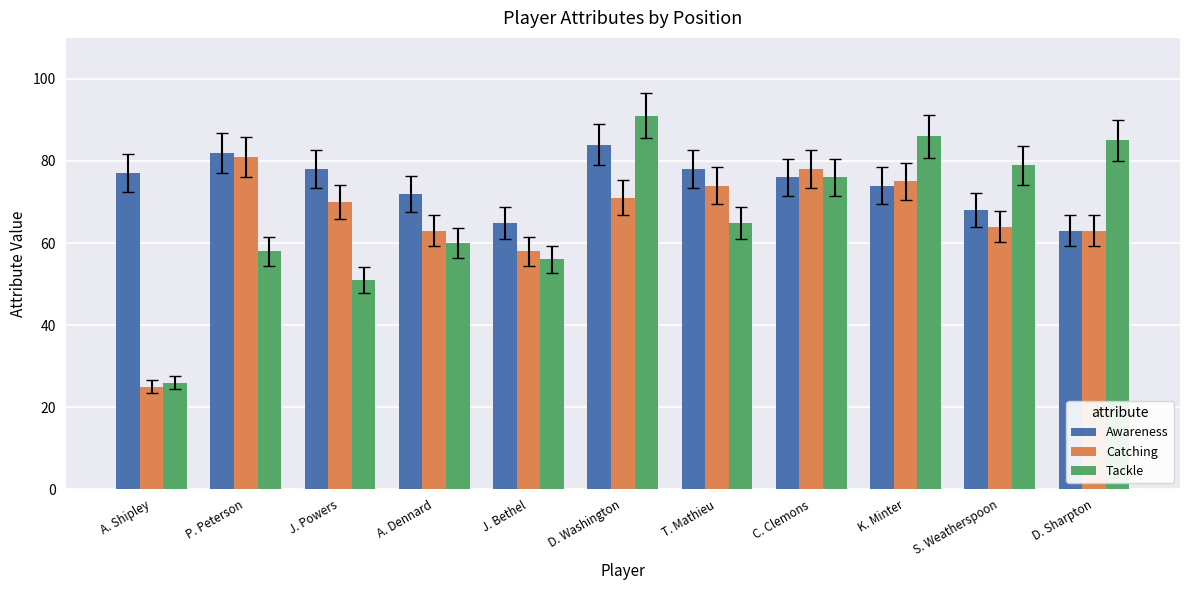

Reading left to right, extract all data points from this chart.

Awareness: A. Shipley=77	P. Peterson=82	J. Powers=78	A. Dennard=72	J. Bethel=65	D. Washington=84	T. Mathieu=78	C. Clemons=76	K. Minter=74	S. Weatherspoon=68	D. Sharpton=63
Catching: A. Shipley=25	P. Peterson=81	J. Powers=70	A. Dennard=63	J. Bethel=58	D. Washington=71	T. Mathieu=74	C. Clemons=78	K. Minter=75	S. Weatherspoon=64	D. Sharpton=63
Tackle: A. Shipley=26	P. Peterson=58	J. Powers=51	A. Dennard=60	J. Bethel=56	D. Washington=91	T. Mathieu=65	C. Clemons=76	K. Minter=86	S. Weatherspoon=79	D. Sharpton=85